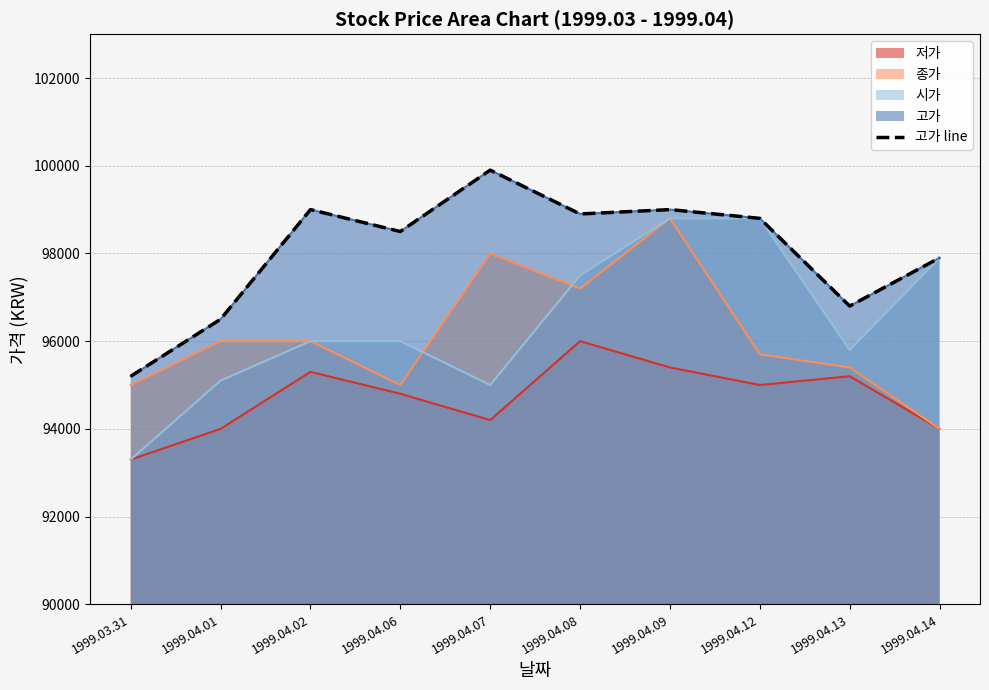

Which label corresponds to the smallest value in the chart?

1999.03.31